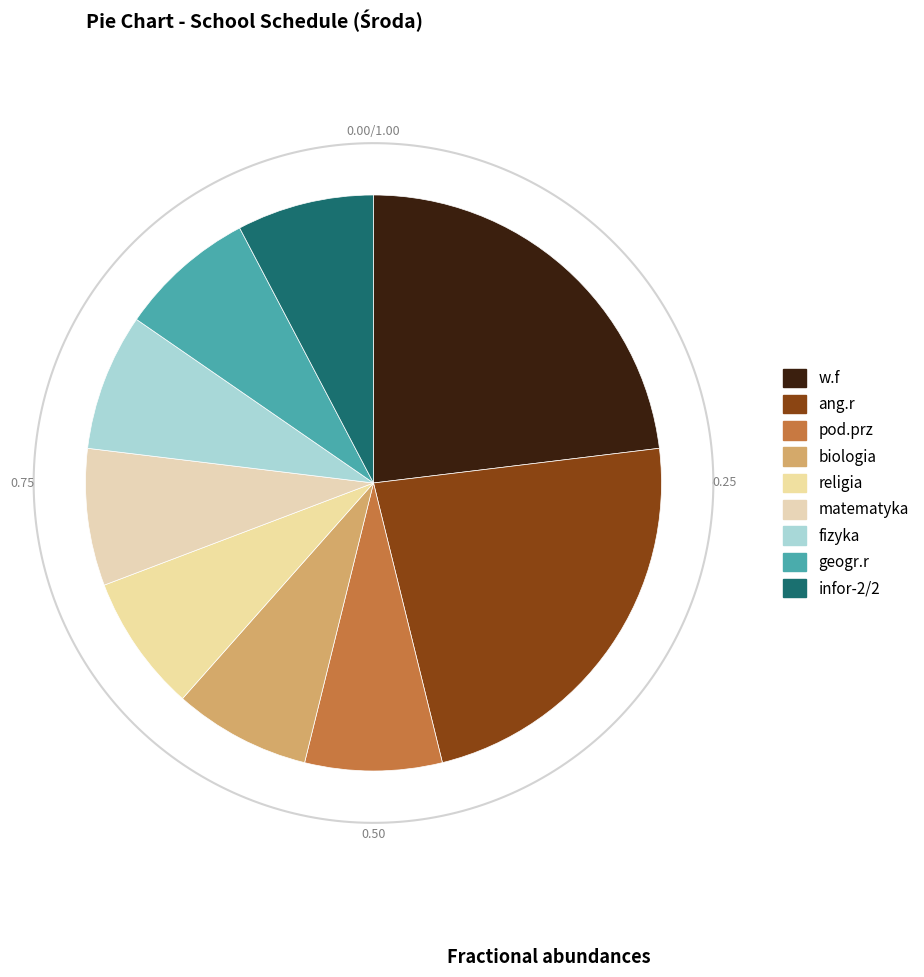

What is the ratio of the value at pod.prz to the value at matematyka?

1.0